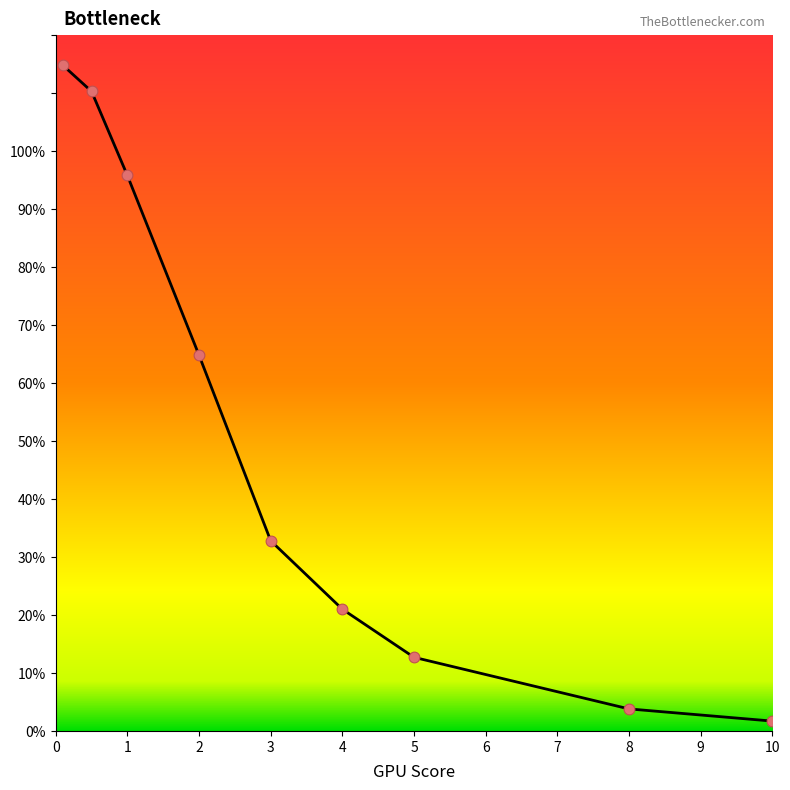

What is the difference between the maximum and minimum values?

113.1